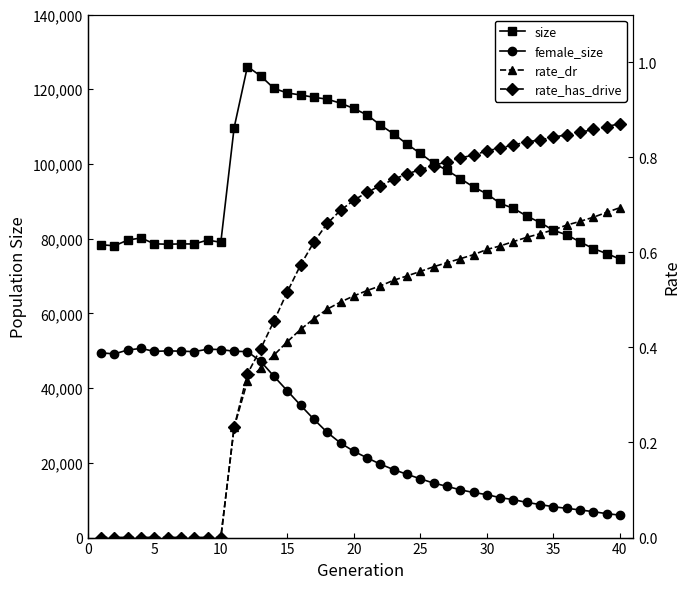

True or false: female_size and size intersect in this chart.

False